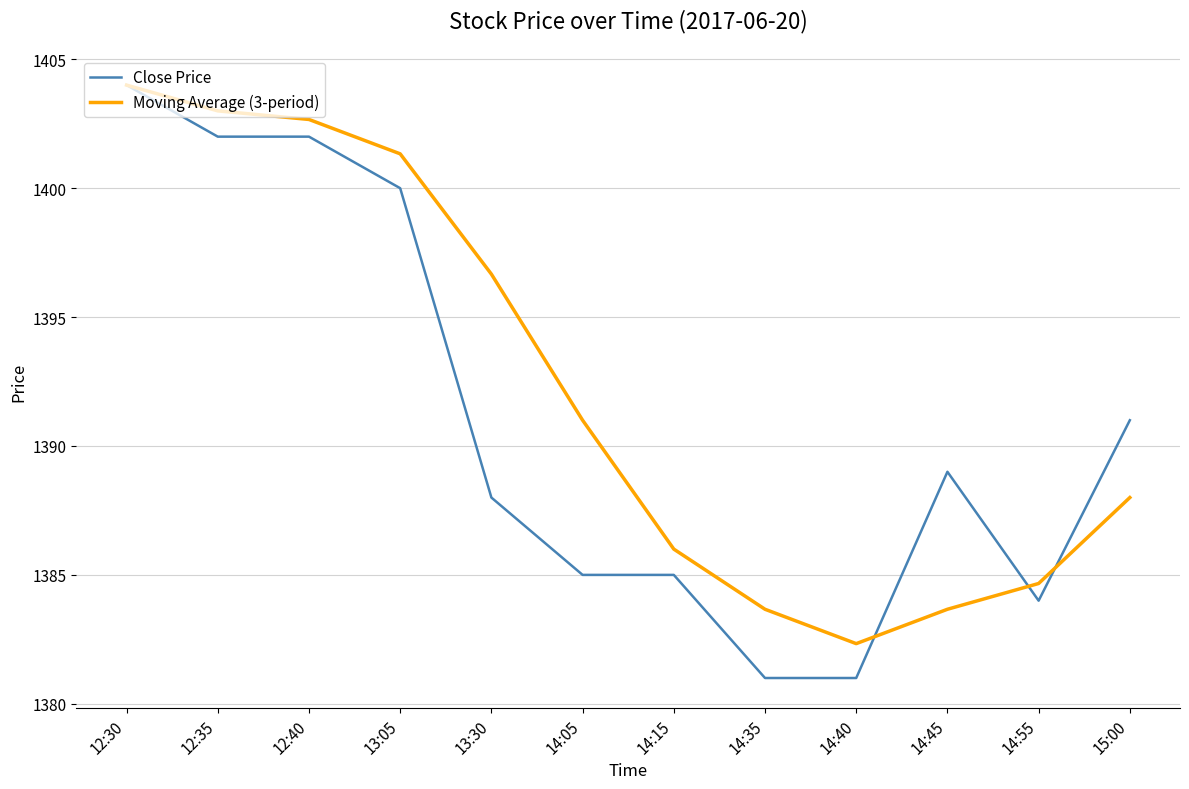

At which category is the sum across all series the highest?

12:30